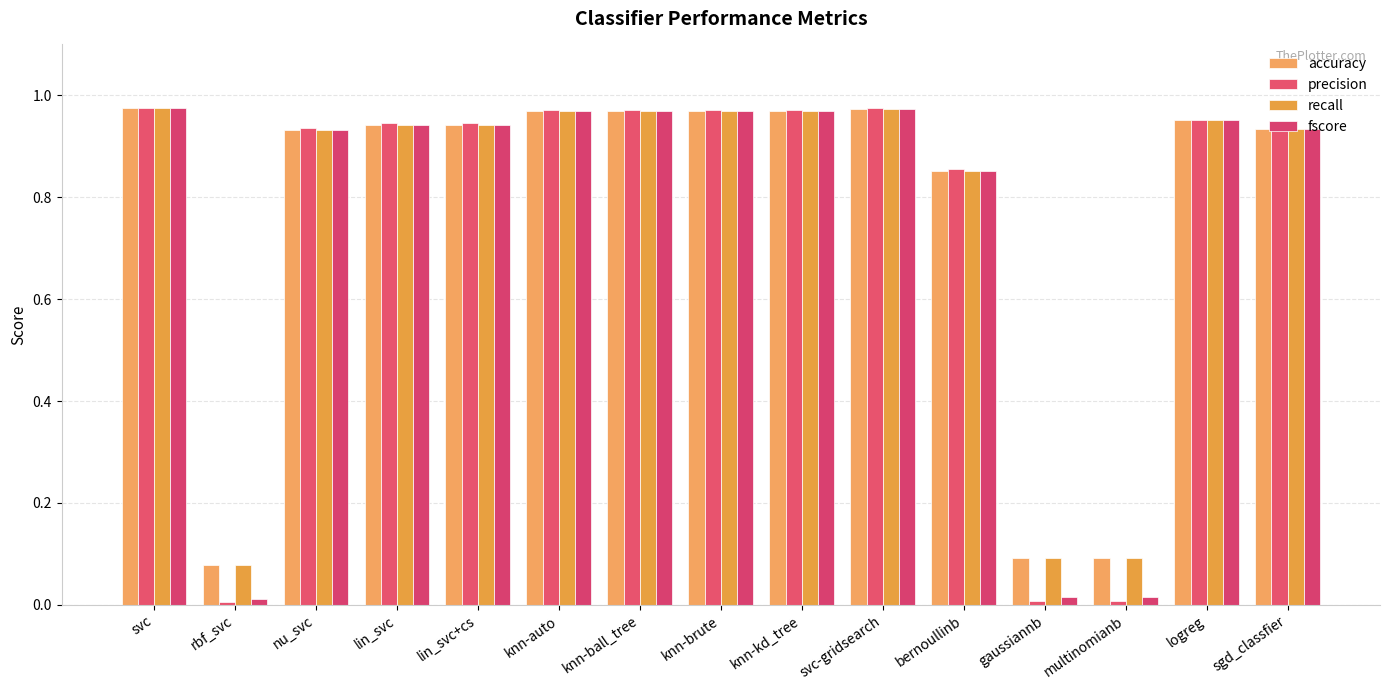

How many groups of bars are there?

15